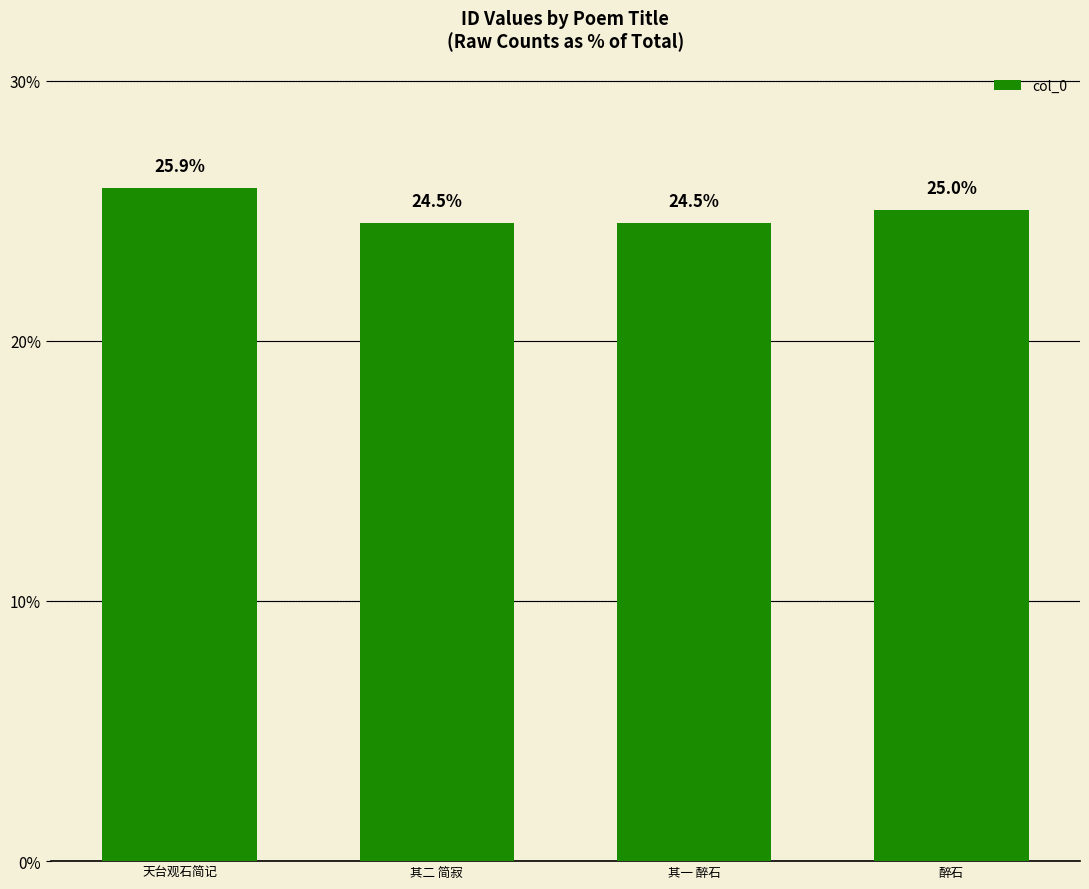

How many values exceed 1111053?

1